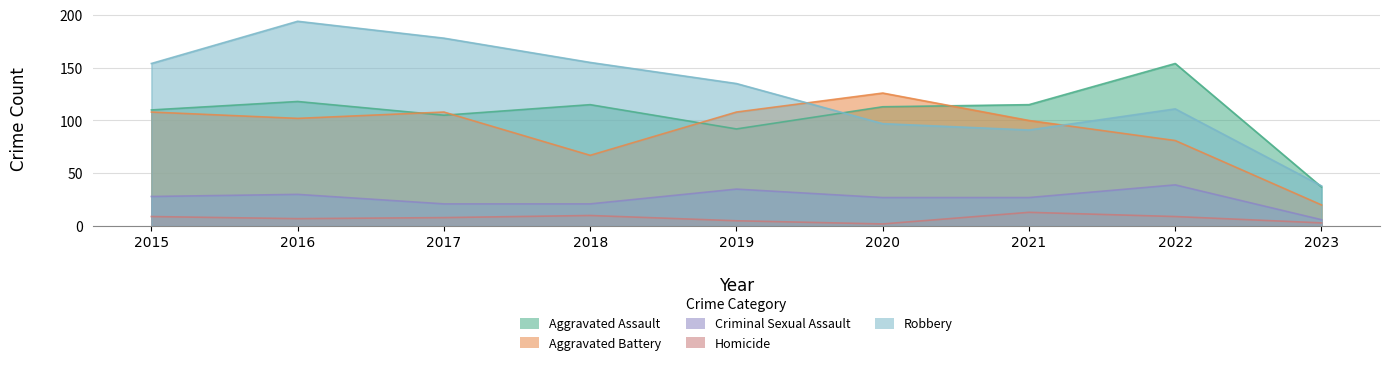

In Aggravated Battery, how many points are lower than both neighbors (excluding endpoints)?

2